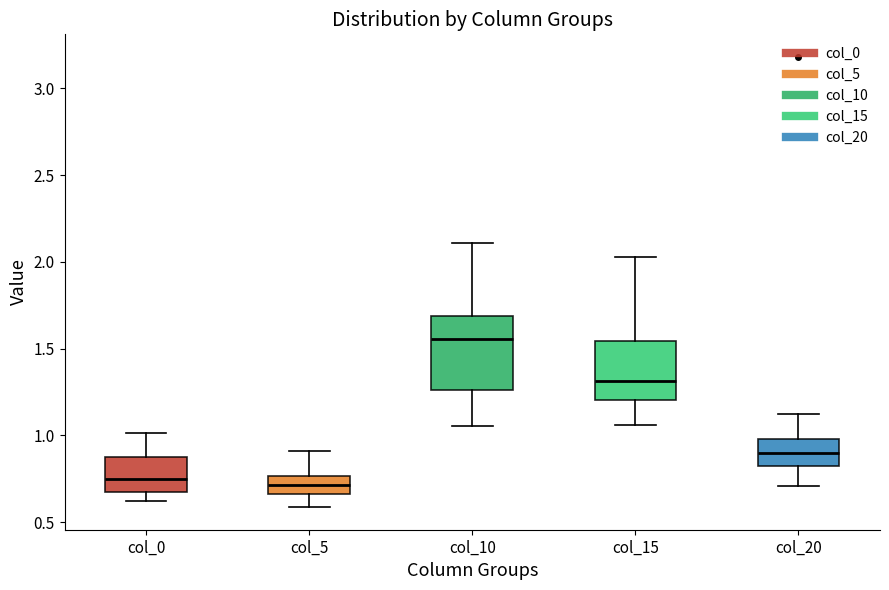

Which box has the highest median line?

col_10